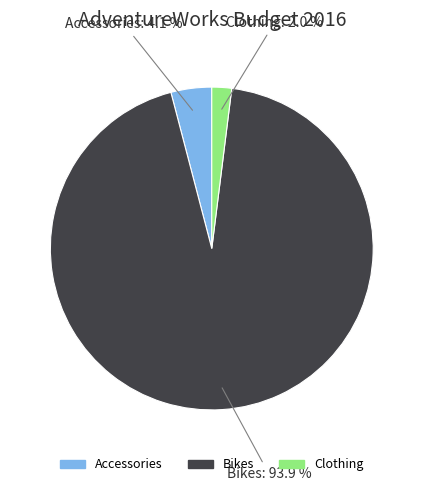

How many segments does this pie chart have?

3